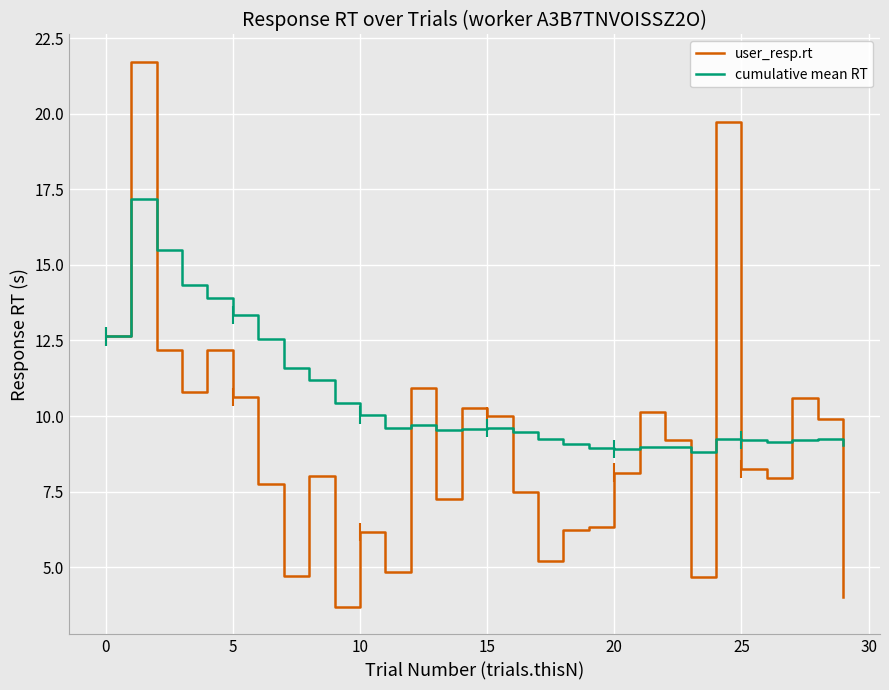

What is the average value of the user_resp.rt series?

9.1